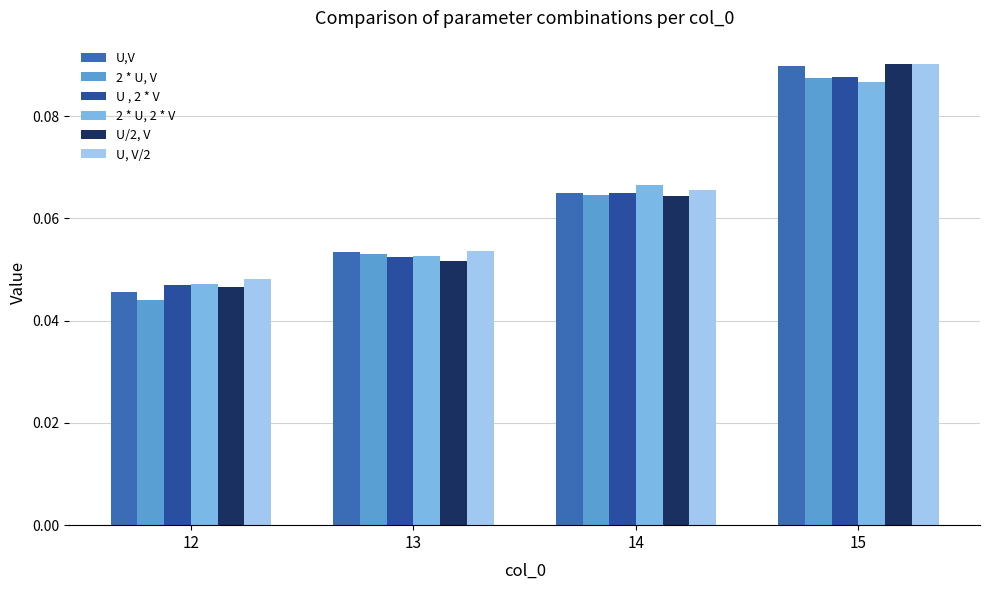

The U/2, V series shows 0.1 at 14. True or false?

True